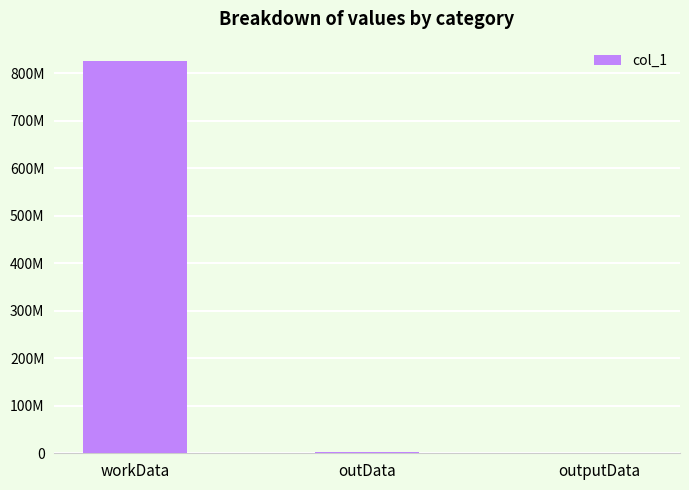

List the labels in order of value, largest first.

workData, outData, outputData